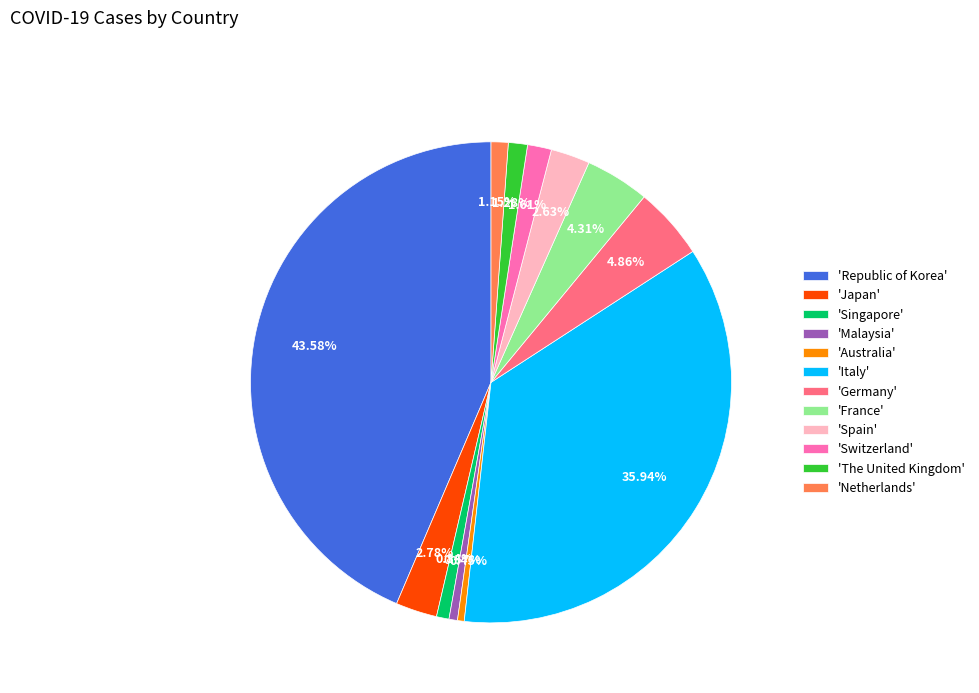

Count the number of slices in the pie.

12